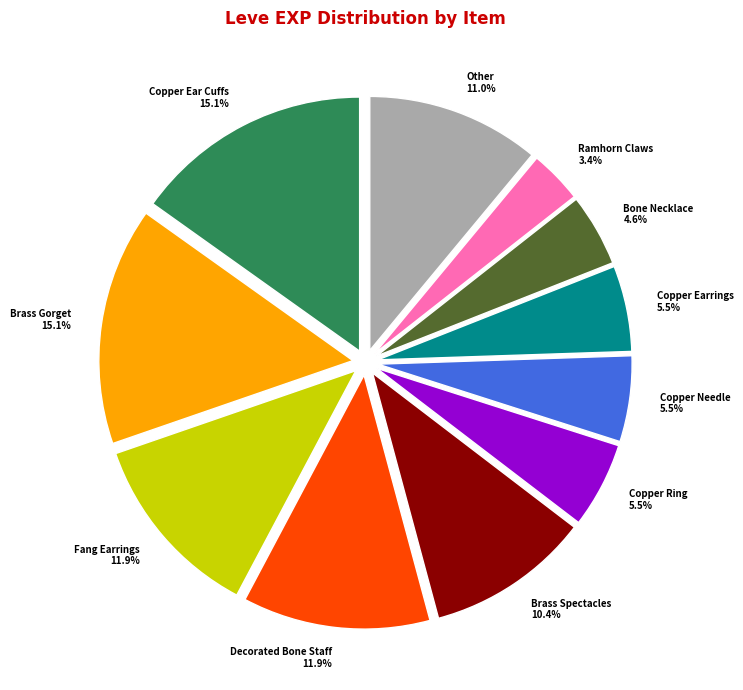

How many slices are in this pie chart?

11